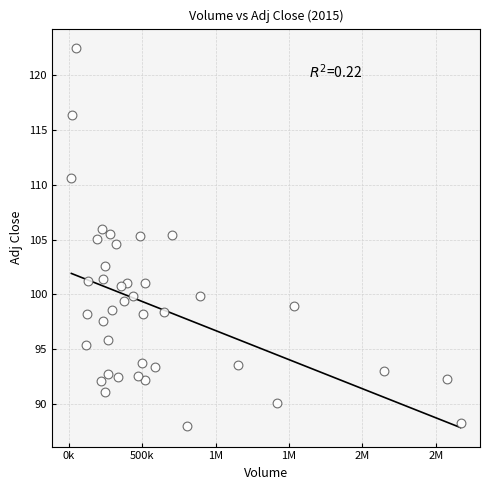

What is the range of Y values (max minus min)?

34.6